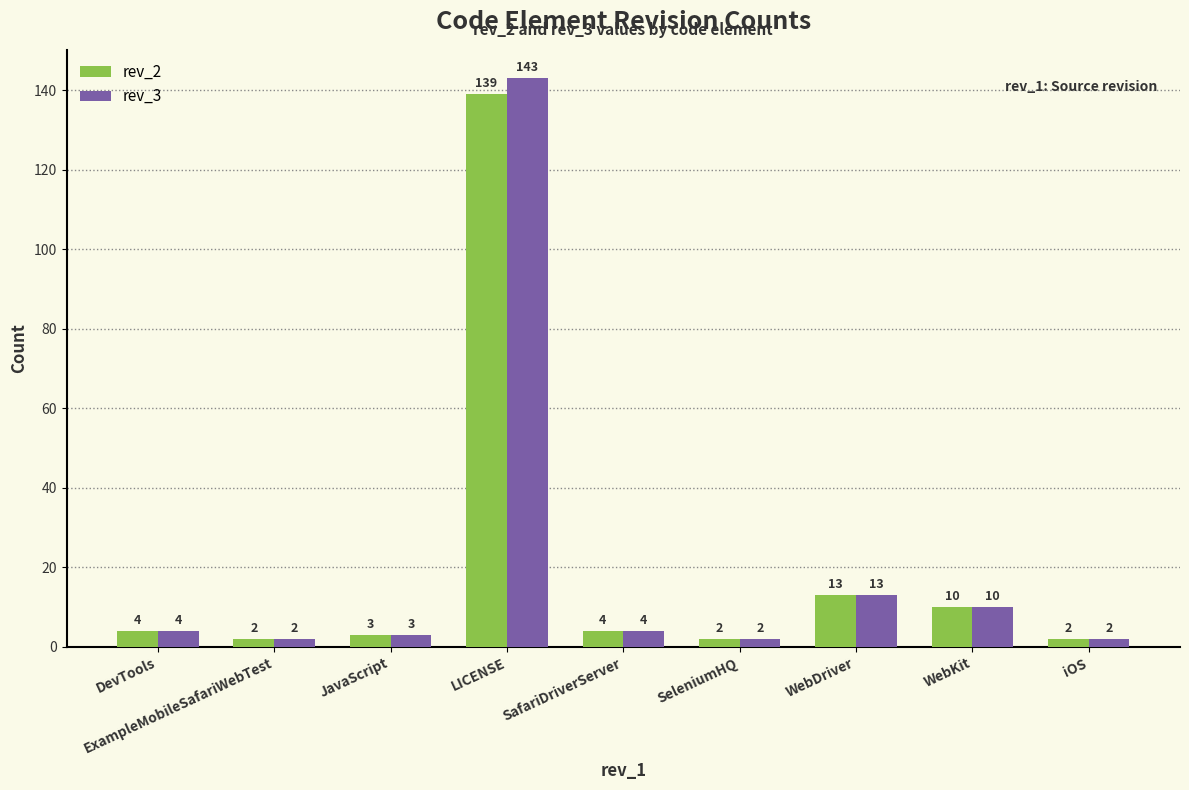

What are all the series names shown in the legend?

rev_2, rev_3